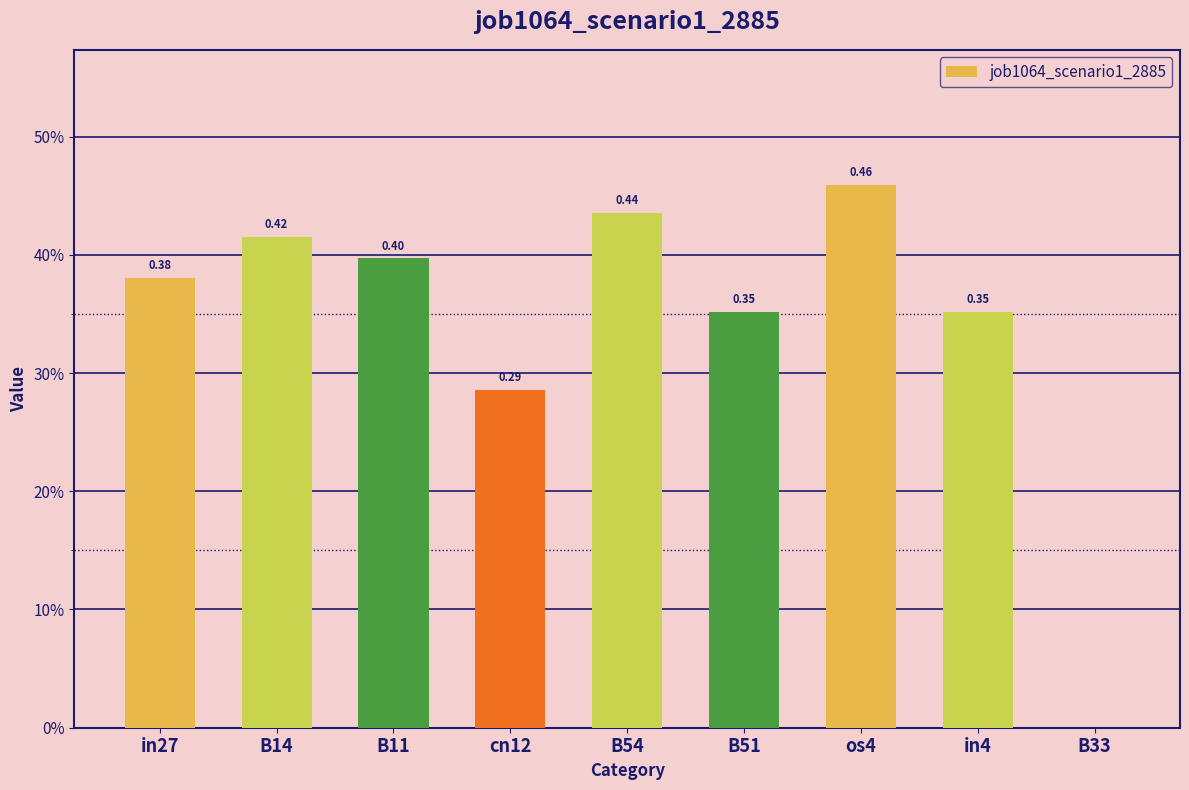

At which category does the chart reach its peak across all series?

os4